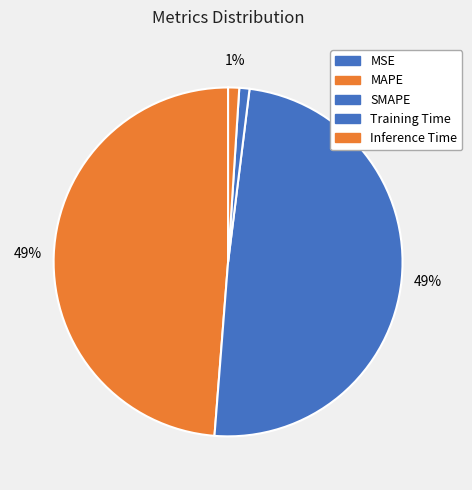

How many slices are in this pie chart?

5